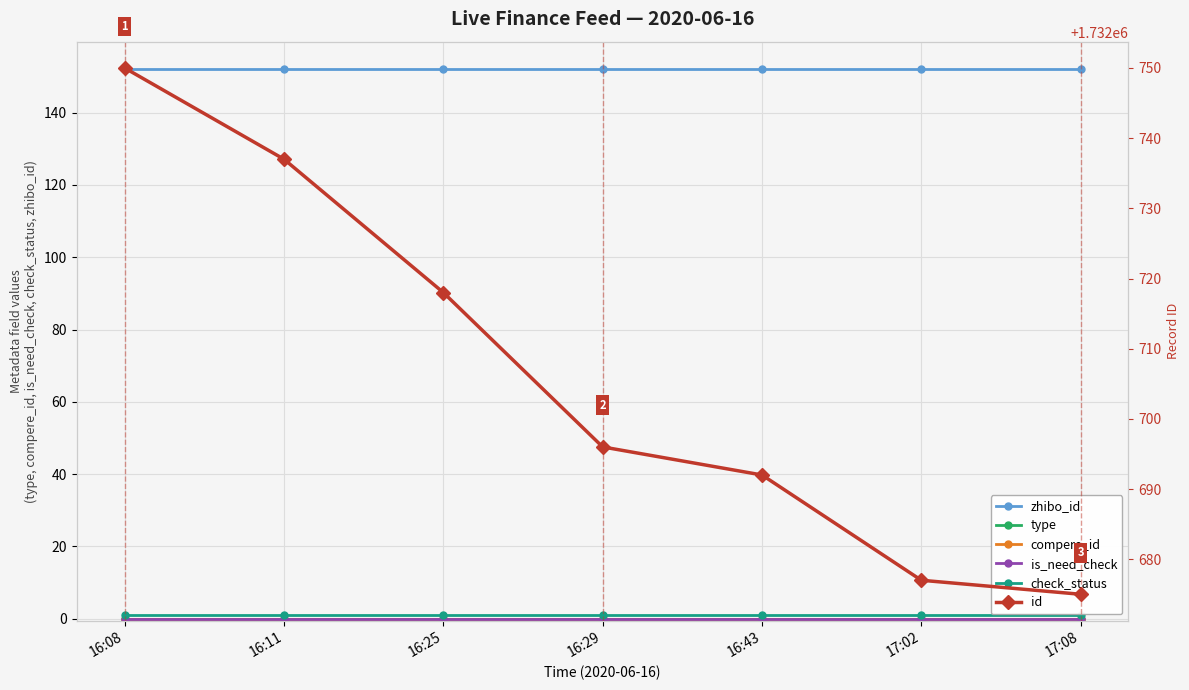

What are all the series names shown in the legend?

zhibo_id, type, compere_id, is_need_check, check_status, id